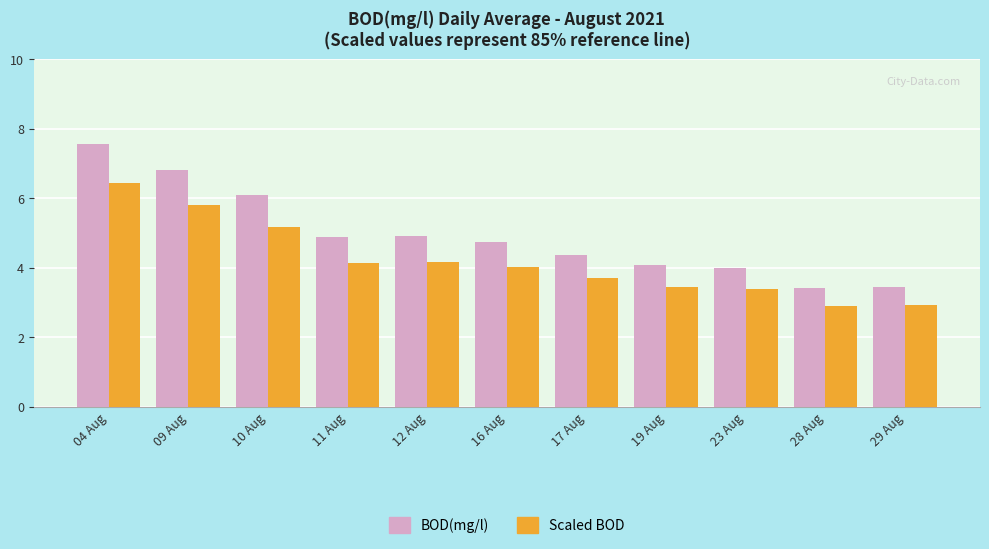

What is the value of the Scaled BOD bar at the 11th from the left?

2.9